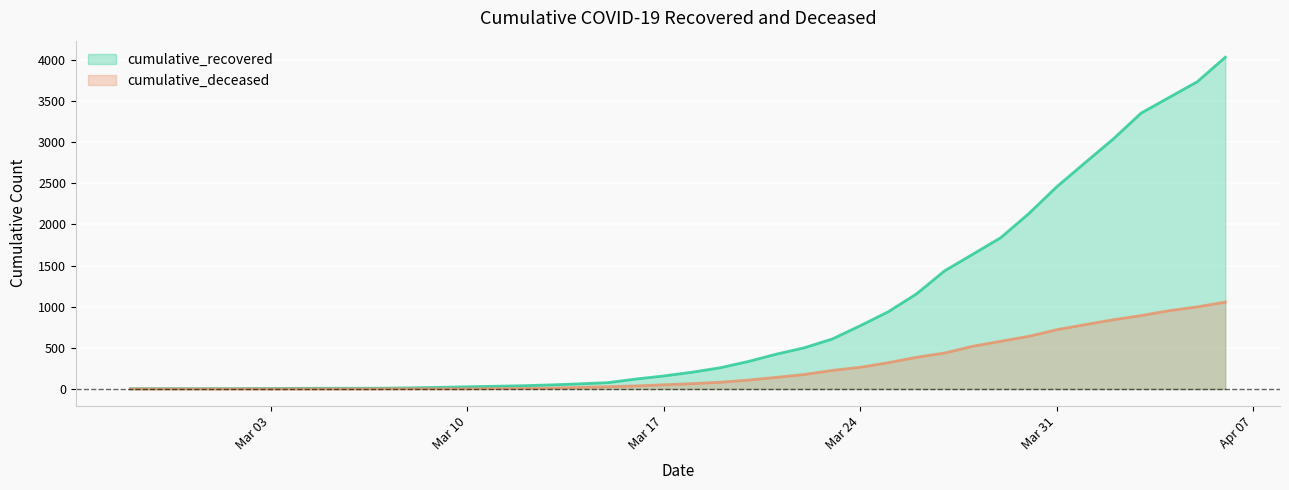

At which category is the sum across all series the highest?

2020-04-06